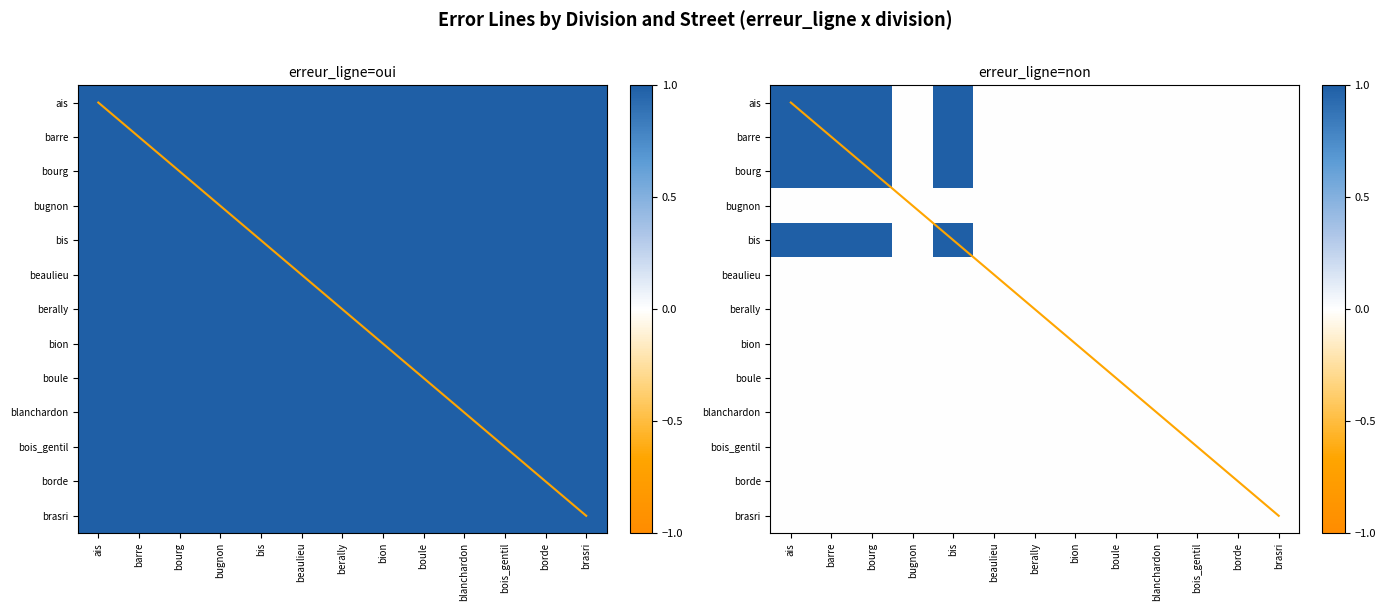

Which series has the largest total across all categories?

diagonal_erreur_ligne=oui